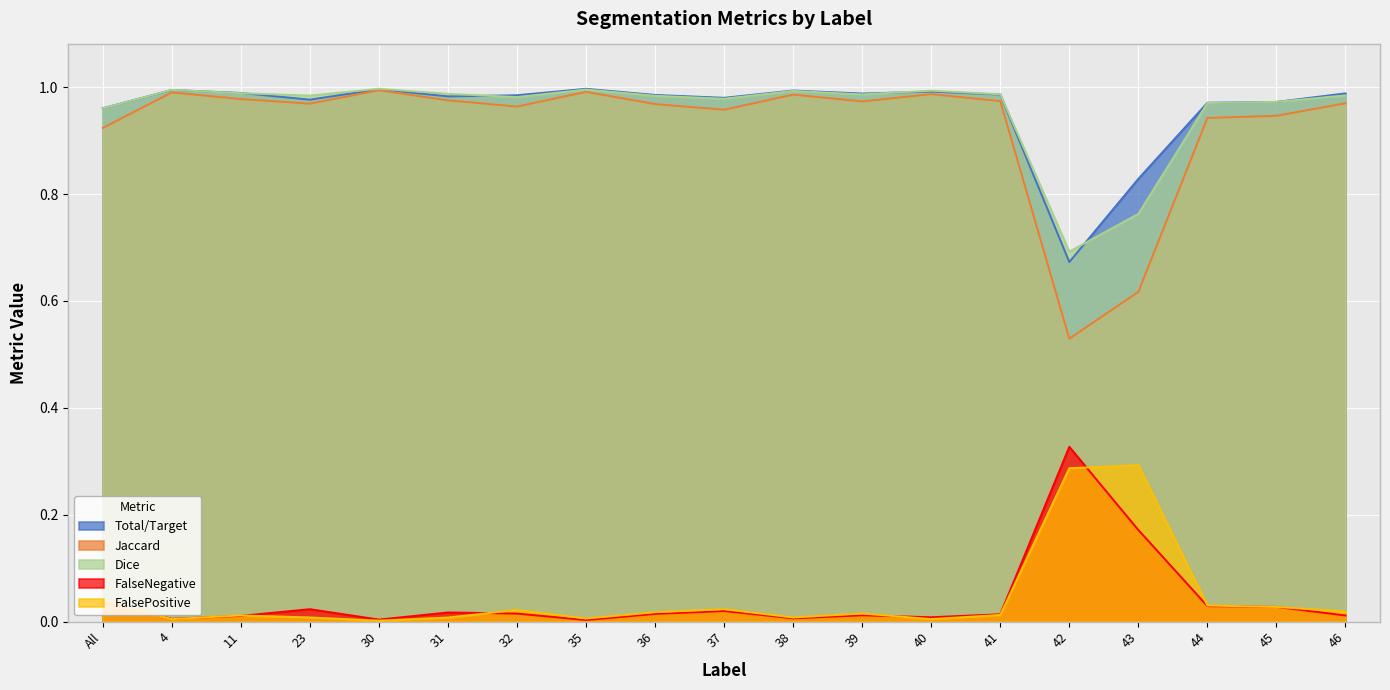

True or false: Total/Target and Jaccard intersect in this chart.

False